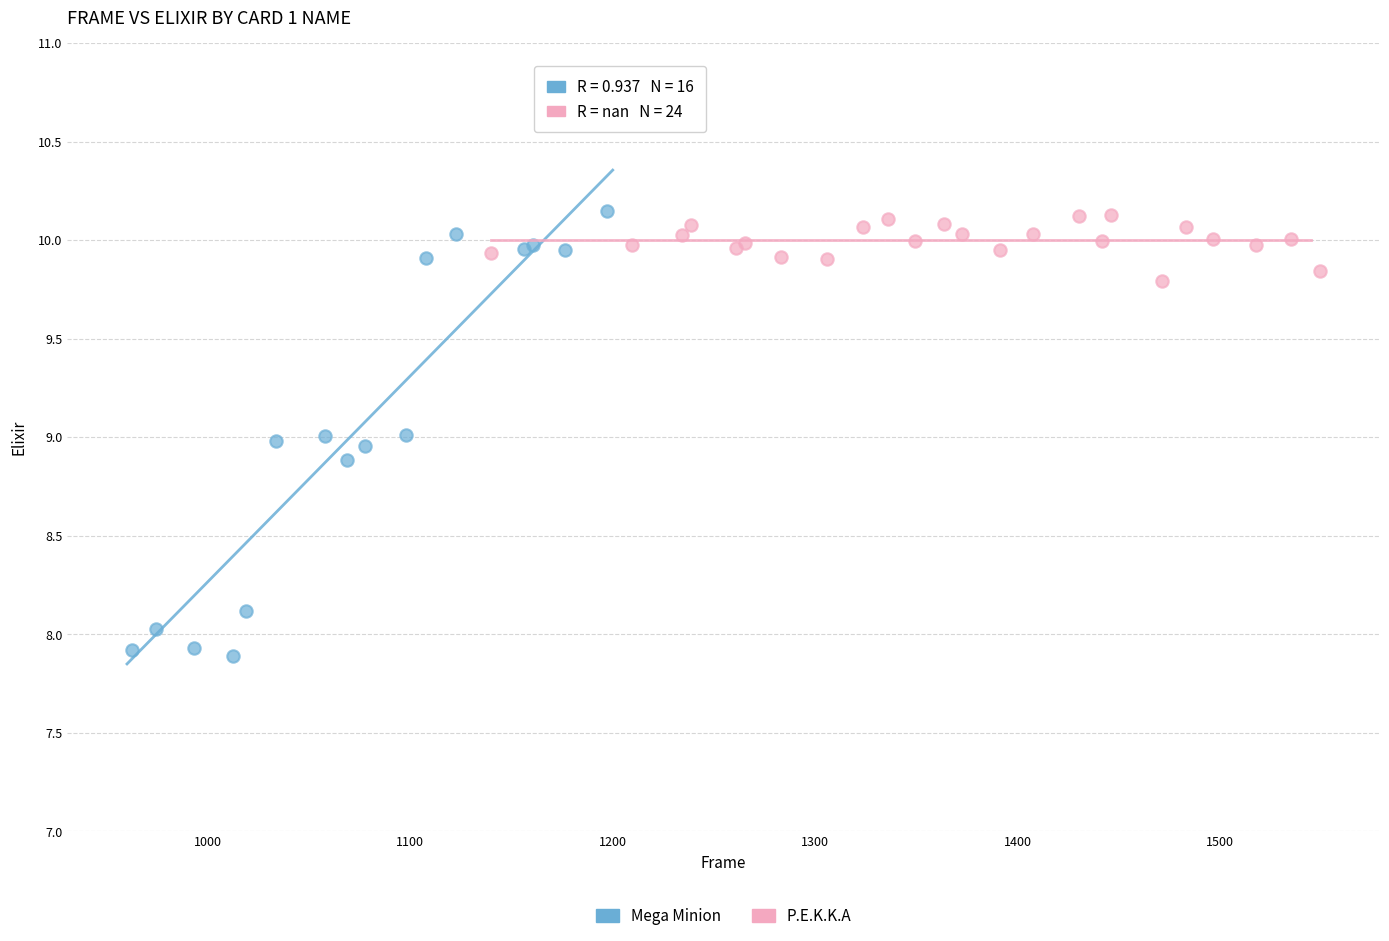

Which series reaches the minimum Y coordinate?

Mega Minion